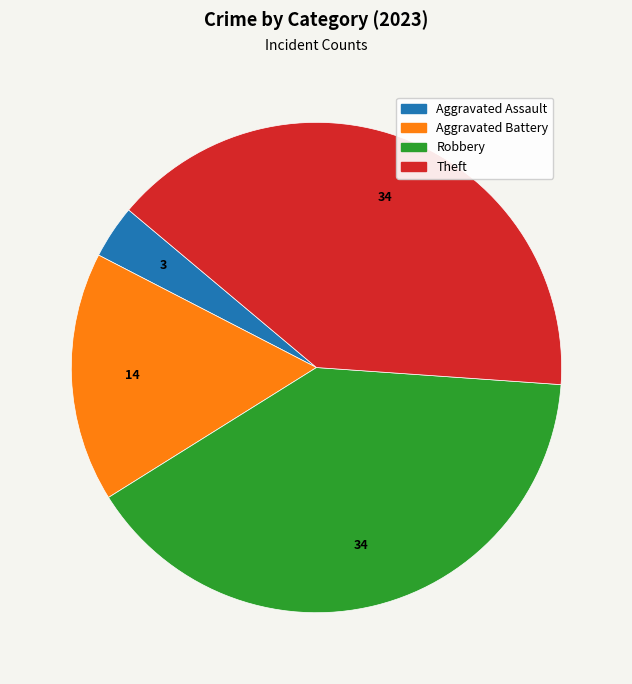

How many slices are in this pie chart?

4